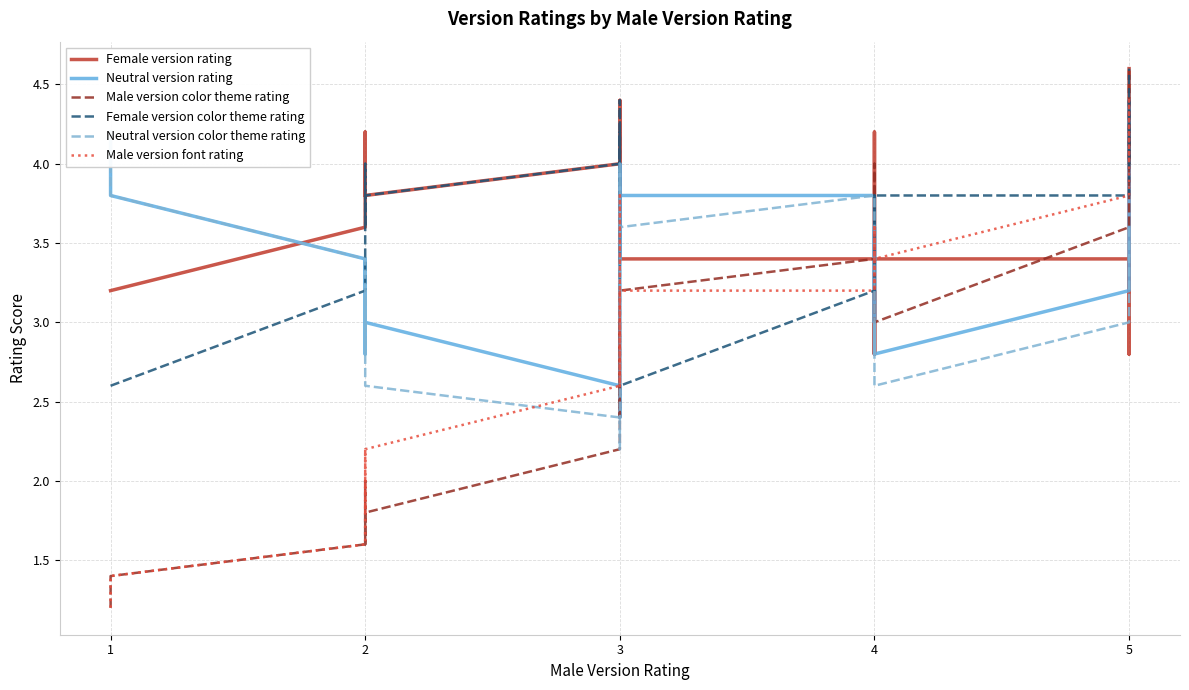

What is the value of the Neutral version rating point at the 20th from the left?

3.4